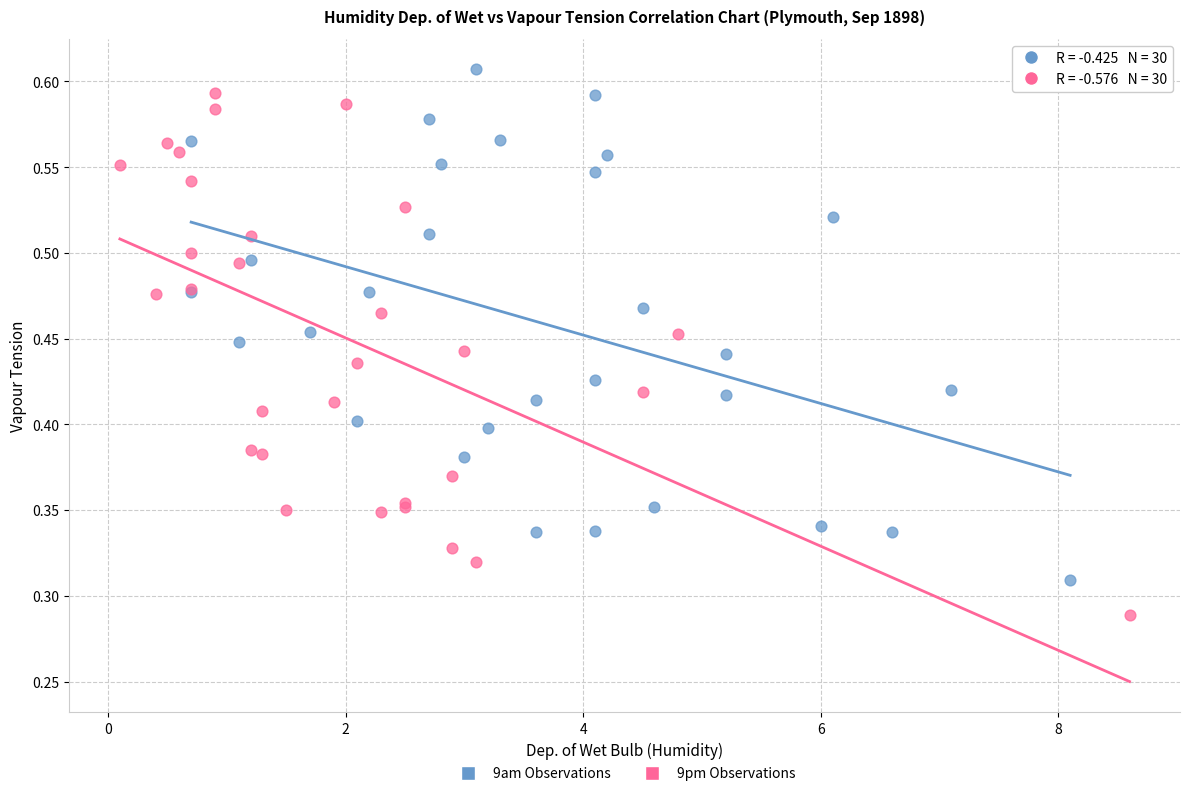

Which series contains the lowest Y value?

9pm Observations